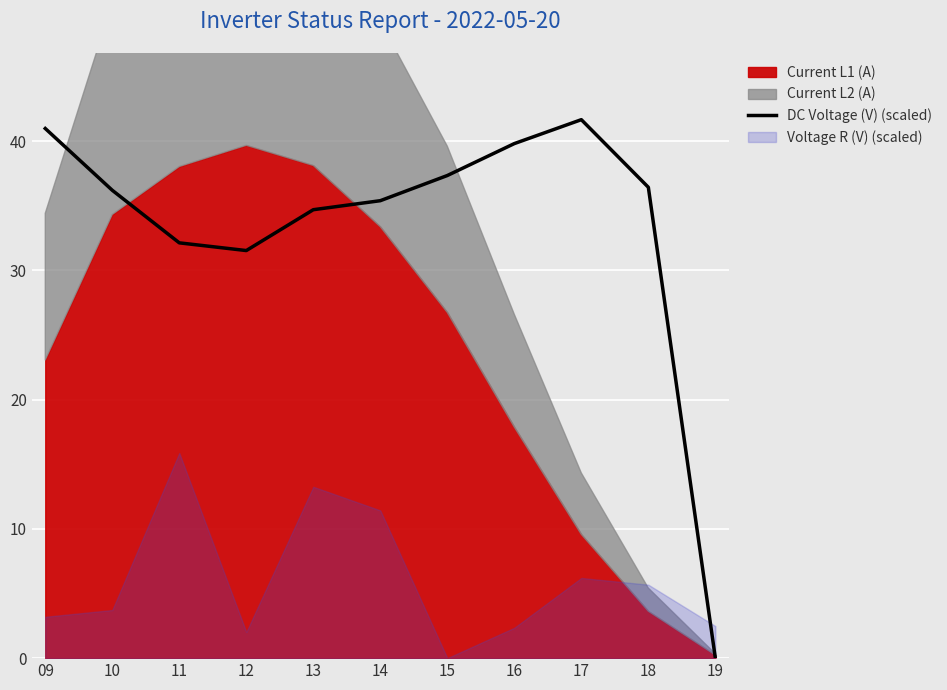

How many lines are shown in the chart?

1